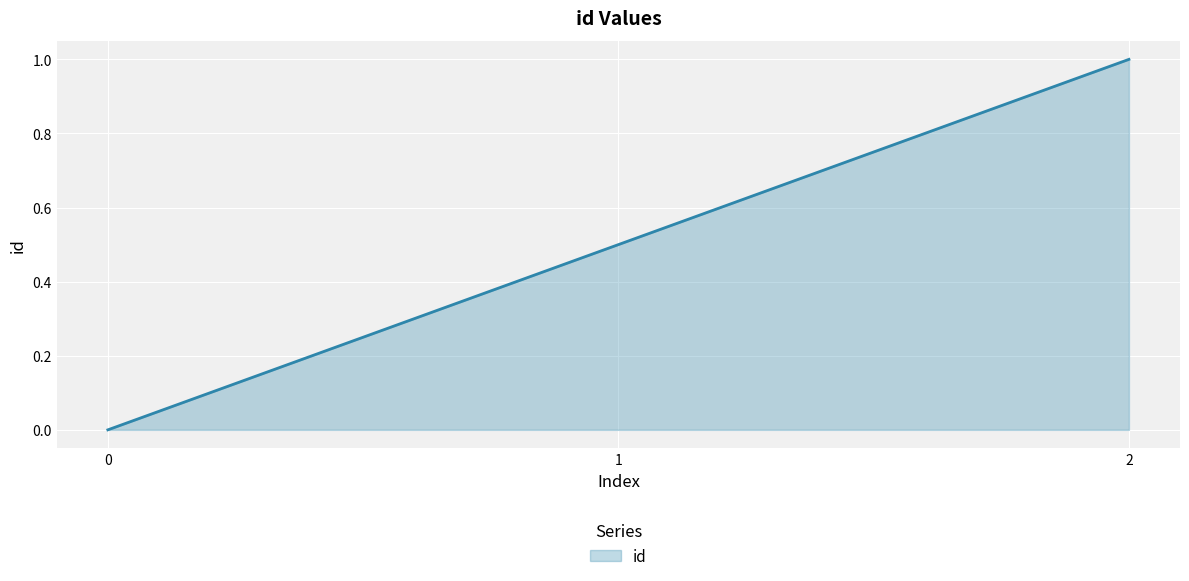

Count the values in the range 0 to 1.

3